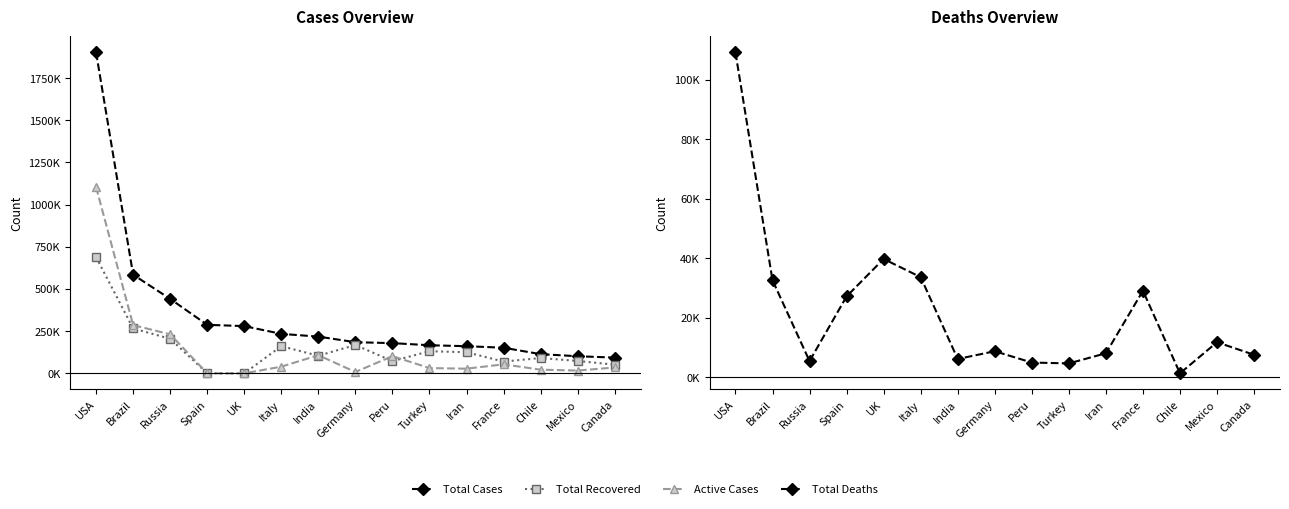

Does the chart have visible grid lines?

No